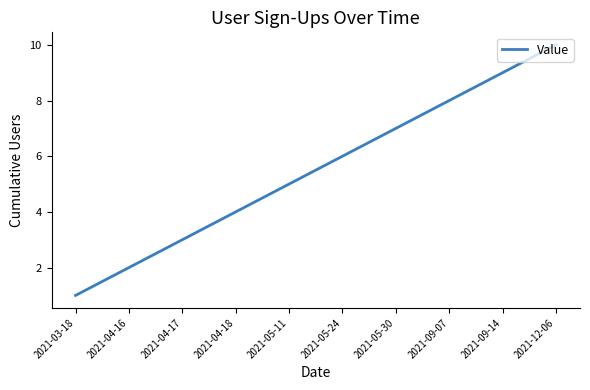

List the labels in order of value, smallest first.

2021-03-18, 2021-04-16, 2021-04-17, 2021-04-18, 2021-05-11, 2021-05-24, 2021-05-30, 2021-09-07, 2021-09-14, 2021-12-06